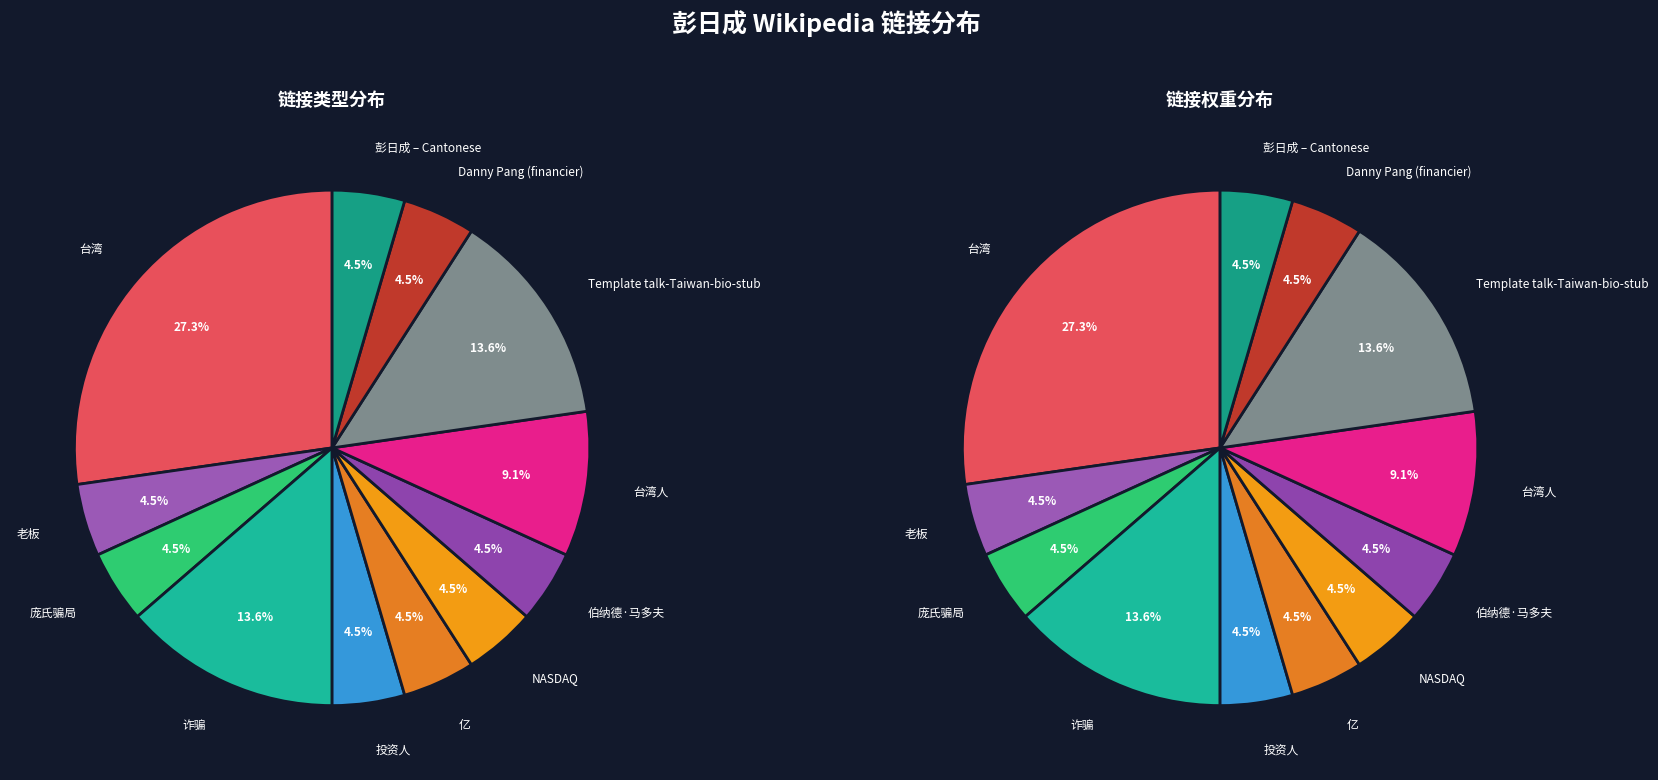

Rank the categories by value from lowest to highest.

老板, 庞氏骗局, 投资人, 亿, NASDAQ, 伯纳德·马多夫, Danny Pang (financier), 彭日成 – Cantonese, 台湾人, 诈骗, Template talk-Taiwan-bio-stub, 台湾